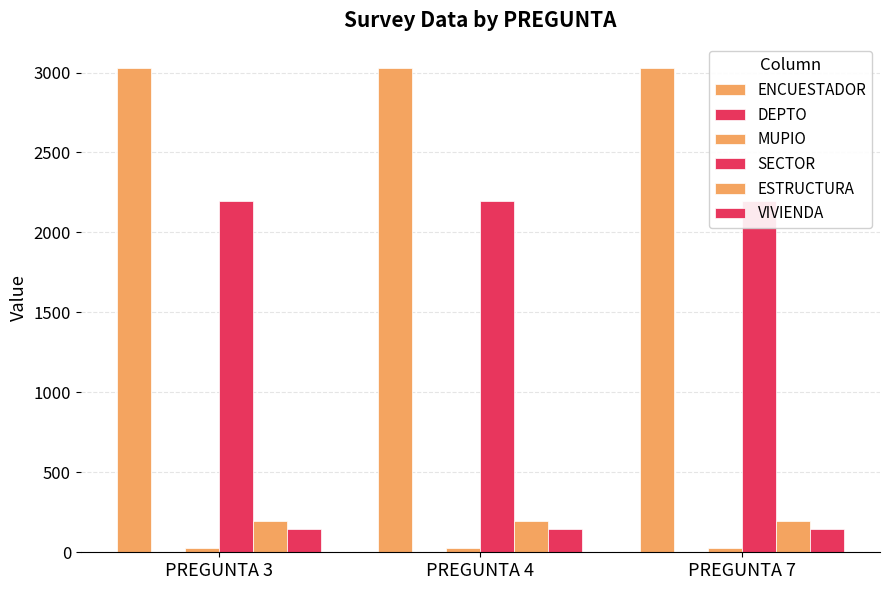

Reading left to right, what are all the values shown in this chart?

ENCUESTADOR: 3029	3029	3029
DEPTO: 1	1	1
MUPIO: 26	26	26
SECTOR: 2198	2198	2198
ESTRUCTURA: 195	195	195
VIVIENDA: 144	144	144